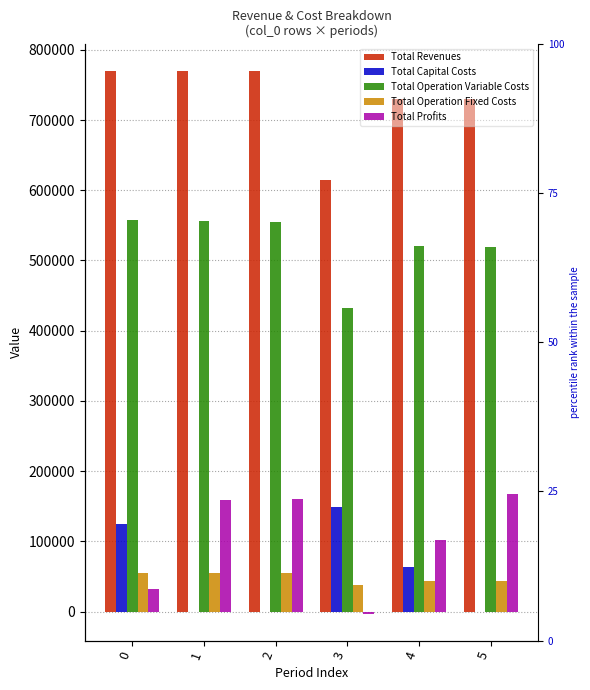

How many bars are there in each group?

5